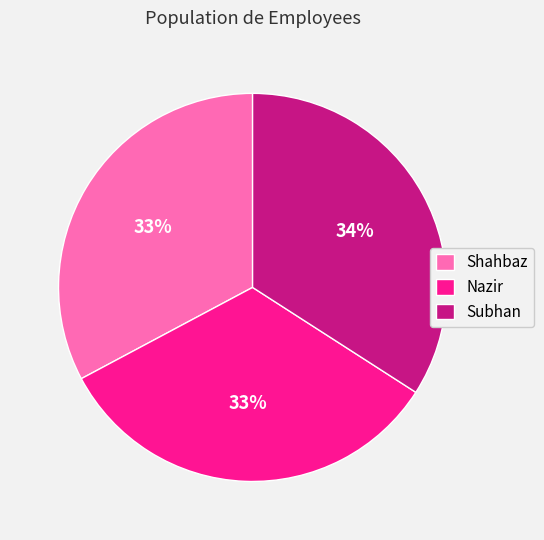

How many segments does this pie chart have?

3